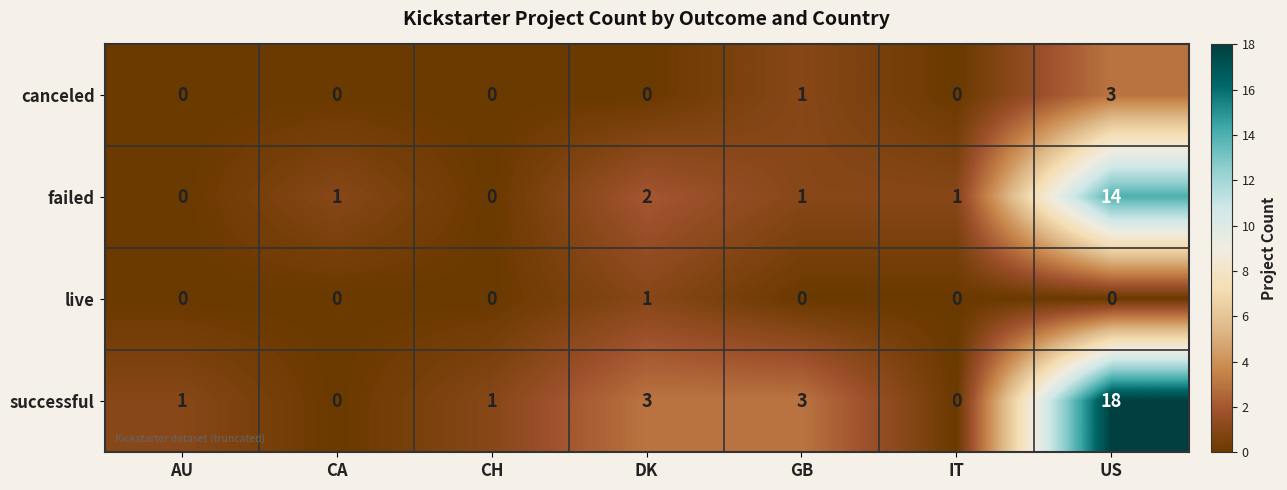

What is the maximum value shown in the chart?

18